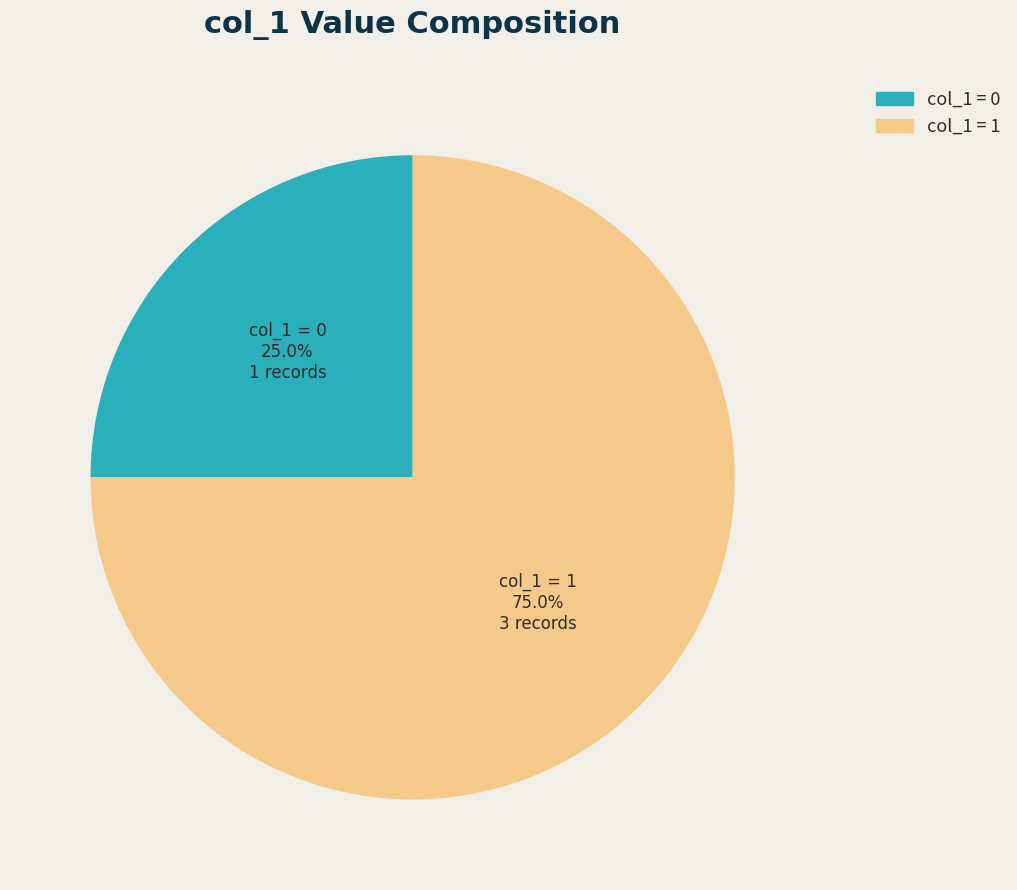

Does any single category account for the majority?

Yes